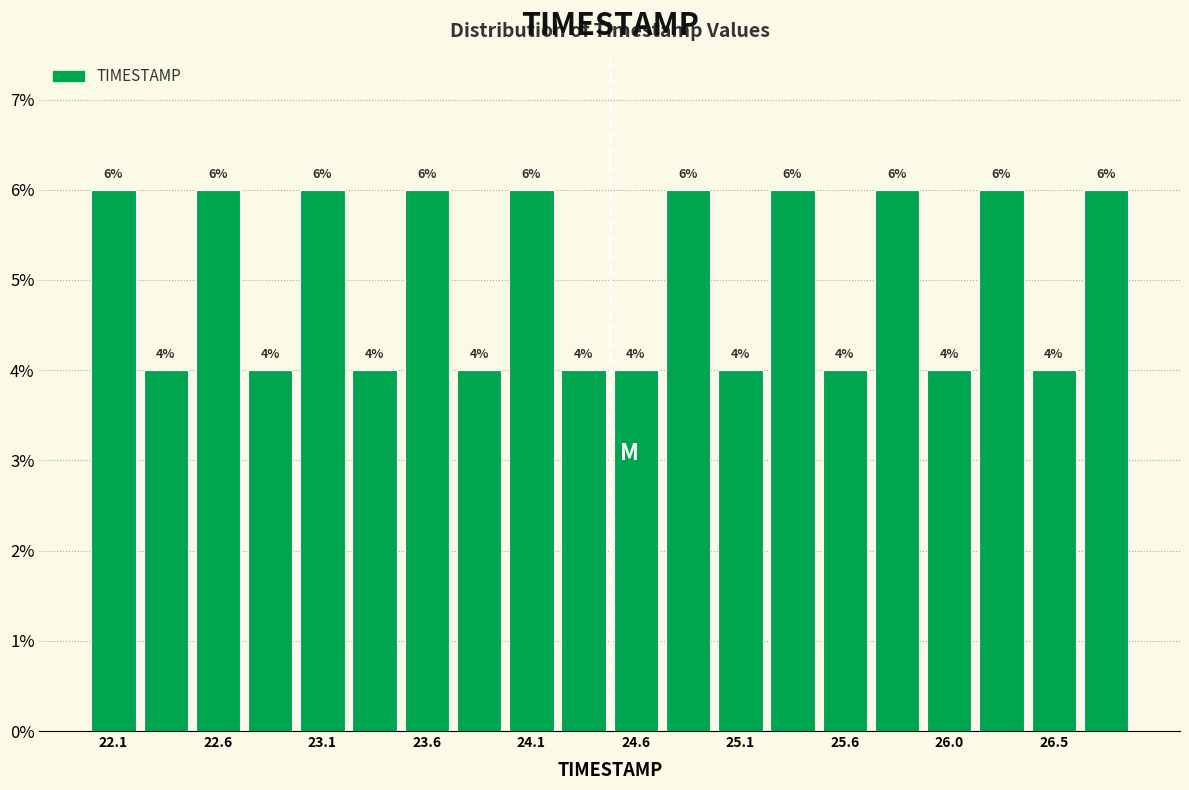

Reading left to right, transcribe this chart: for each bar, give the range it covers on the x-axis and its height. The bar edges are not printed on the chart, so give them approximately, as read against the axis.

22.000 to 22.245: 6
22.245 to 22.490: 4
22.490 to 22.735: 6
22.735 to 22.980: 4
22.980 to 23.225: 6
23.225 to 23.470: 4
23.470 to 23.715: 6
23.715 to 23.960: 4
23.960 to 24.205: 6
24.205 to 24.450: 4
24.450 to 24.695: 4
24.695 to 24.940: 6
24.940 to 25.185: 4
25.185 to 25.430: 6
25.430 to 25.675: 4
25.675 to 25.920: 6
25.920 to 26.165: 4
26.165 to 26.410: 6
26.410 to 26.655: 4
26.655 to 26.900: 6